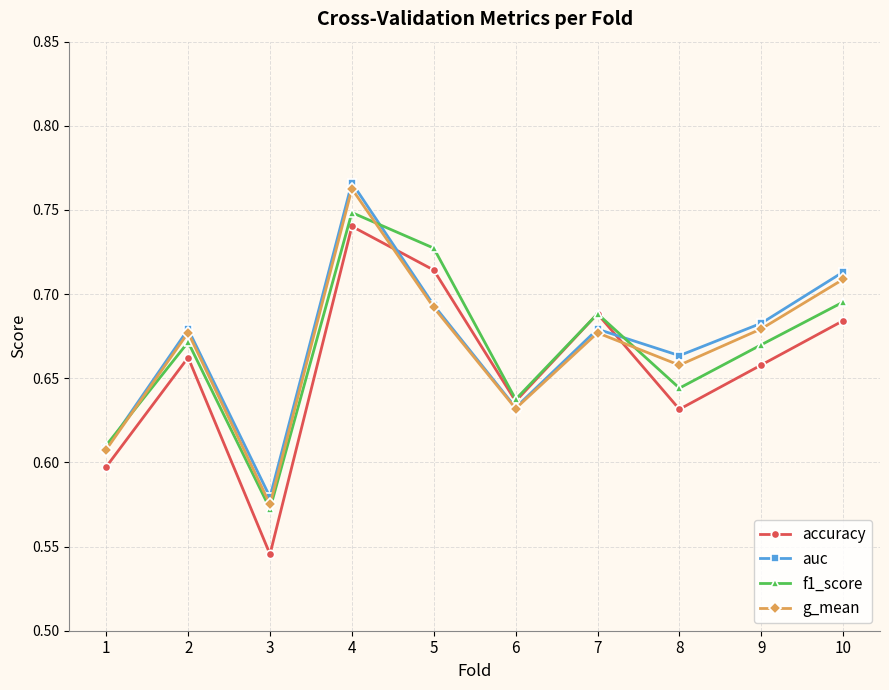

Where do g_mean and accuracy first cross each other?

4 and 5